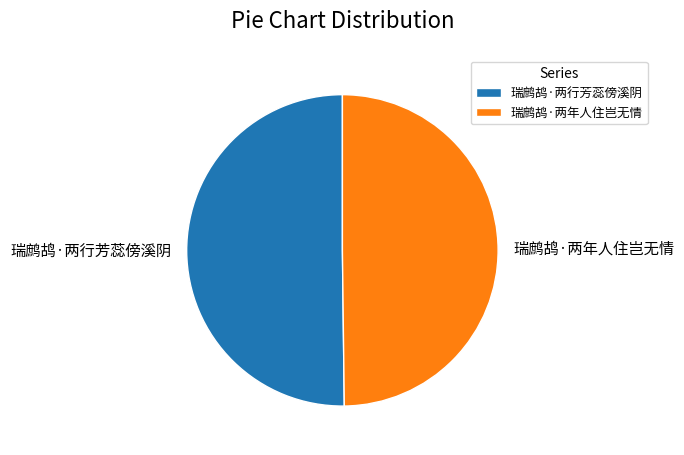

How many segments does this pie chart have?

2